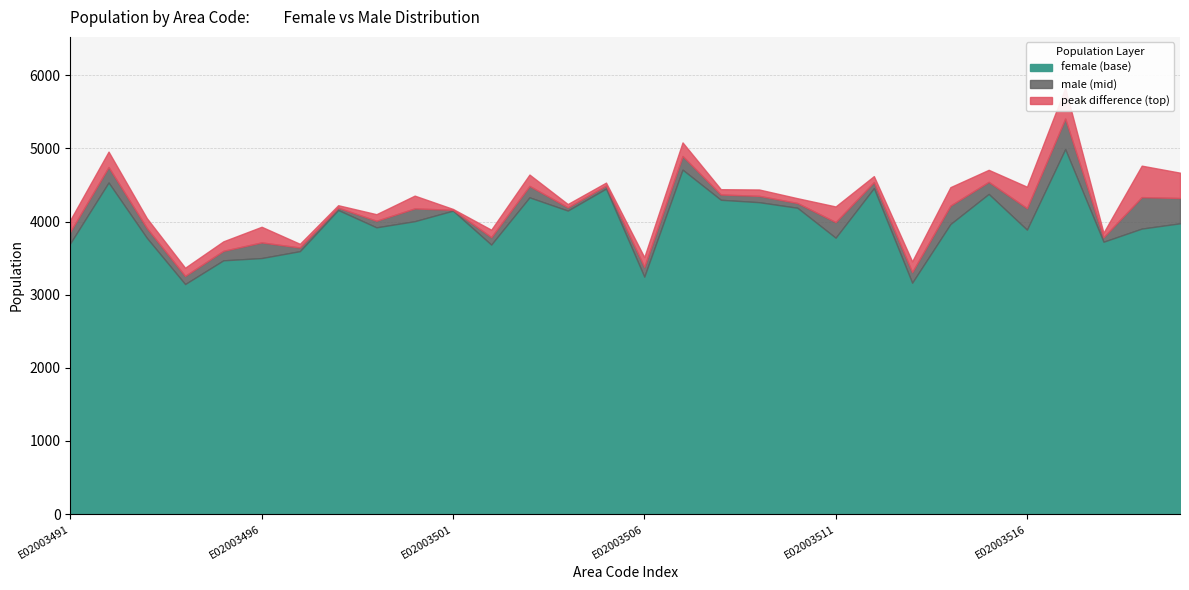

Reading left to right, extract all data points from this chart.

female: E02003491=4023	E02003492=4957	E02003493=4047	E02003494=3369	E02003495=3730	E02003496=3929	E02003497=3696	E02003498=4158	E02003499=4101	E02003500=4355	E02003501=4173	E02003502=3889	E02003503=4643	E02003504=4150	E02003505=4533	E02003506=3514	E02003507=5083	E02003508=4443	E02003509=4265	E02003510=4320	E02003511=4207	E02003512=4457	E02003513=3456	E02003514=3966	E02003515=4708	E02003516=3889	E02003517=4991	E02003518=3848	E02003519=3904	E02003520=3976
male: E02003491=3703	E02003492=4534	E02003493=3777	E02003494=3145	E02003495=3470	E02003496=3501	E02003497=3595	E02003498=4224	E02003499=3921	E02003500=4005	E02003501=4149	E02003502=3685	E02003503=4331	E02003504=4240	E02003505=4451	E02003506=3246	E02003507=4710	E02003508=4298	E02003509=4439	E02003510=4189	E02003511=3779	E02003512=4622	E02003513=3163	E02003514=4471	E02003515=4378	E02003516=4477	E02003517=5827	E02003518=3724	E02003519=4765	E02003520=4669